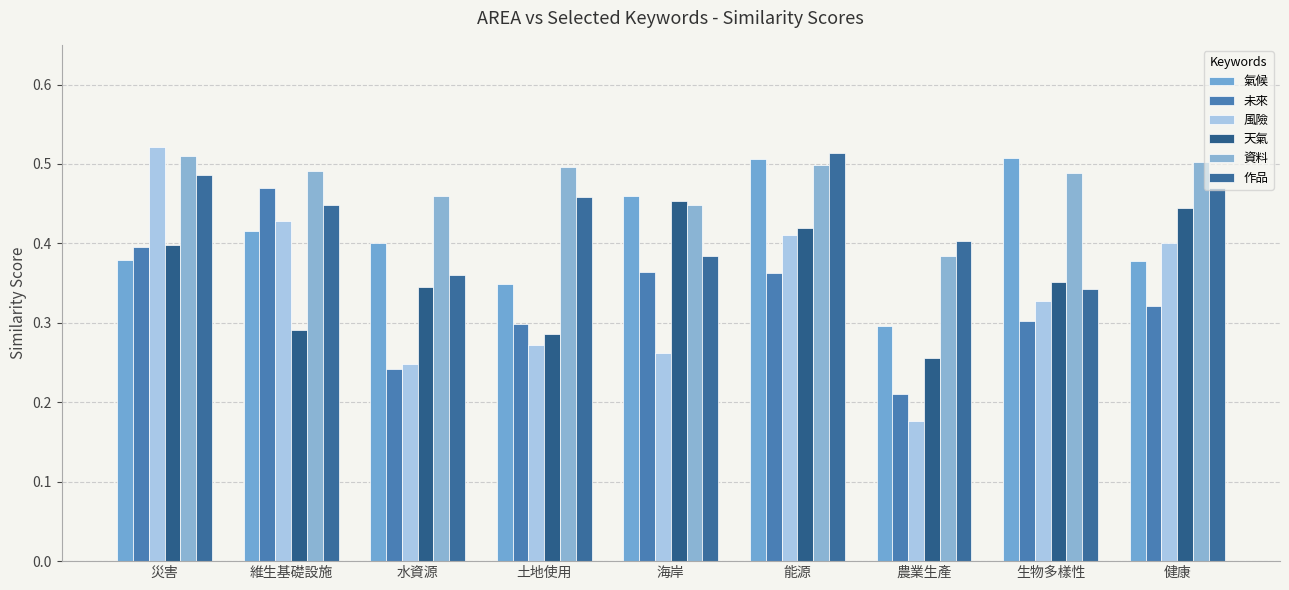

What is the total value across all series at 海岸?

2.4